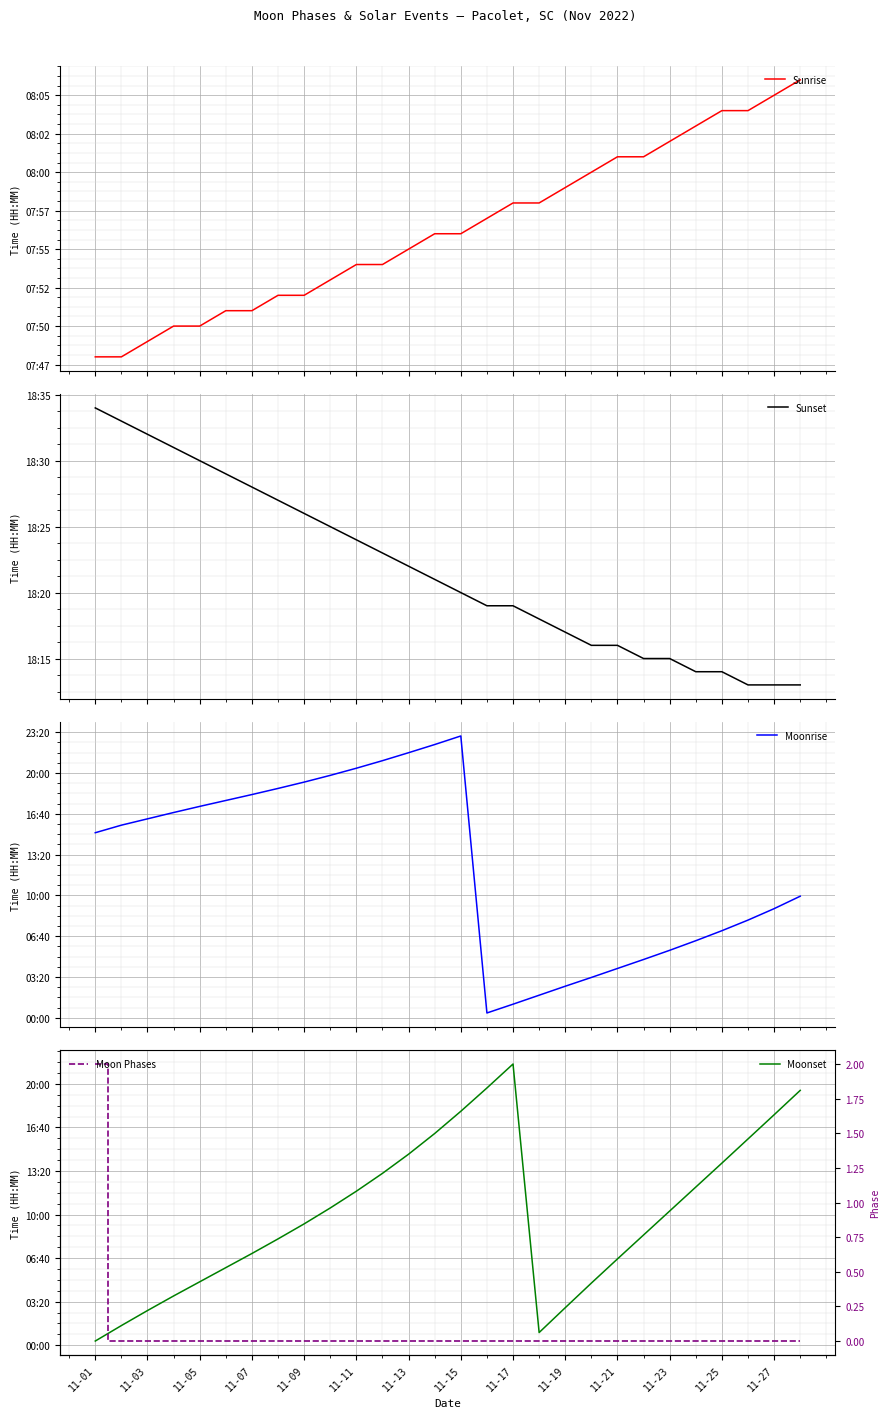

True or false: Moon Phases and Moonset intersect in this chart.

False